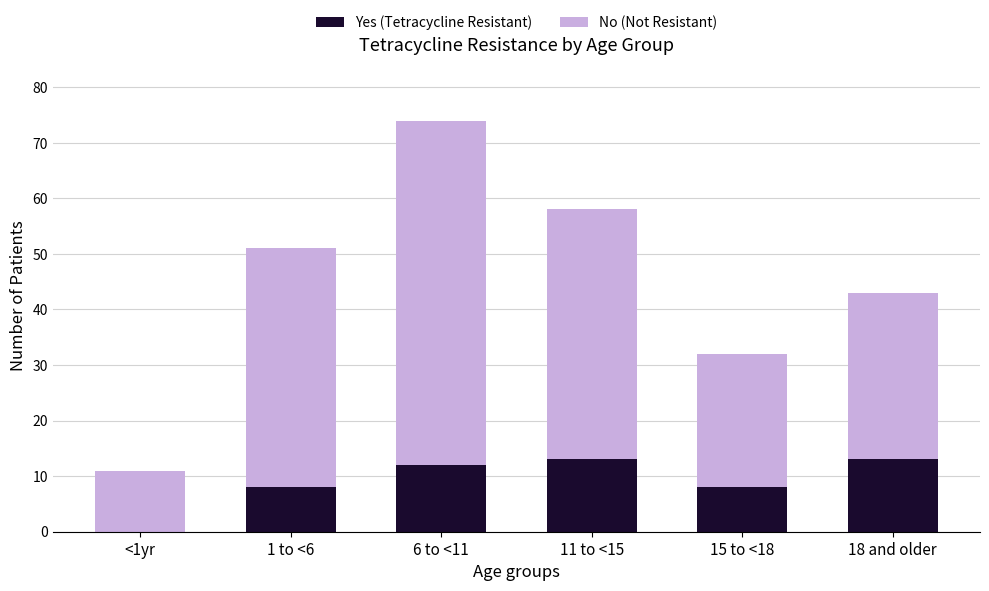

What is the highest value of the Yes (Tetracycline Resistant) series?

13